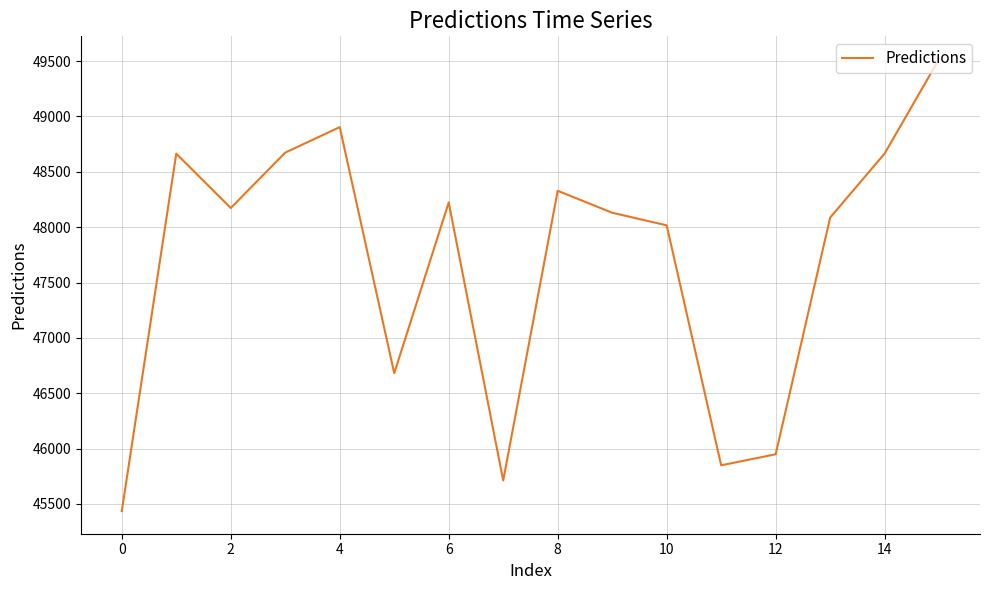

What is the difference between the maximum and minimum values?

4083.2